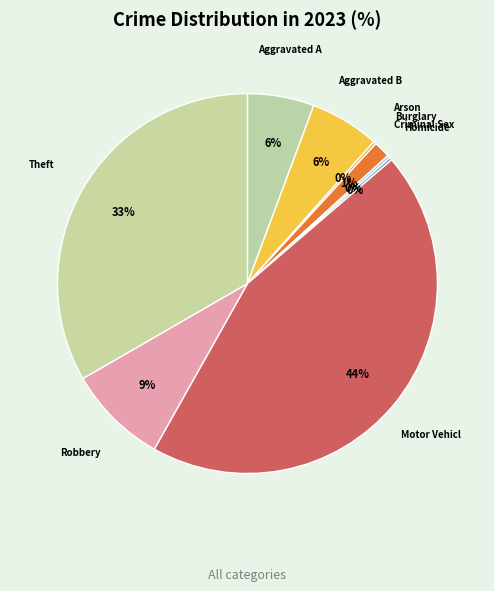

Rank the categories by value from highest to lowest.

Motor Vehicle Theft, Theft, Robbery, Aggravated Battery, Aggravated Assault, Burglary, Arson, Criminal Sexual Assault, Homicide